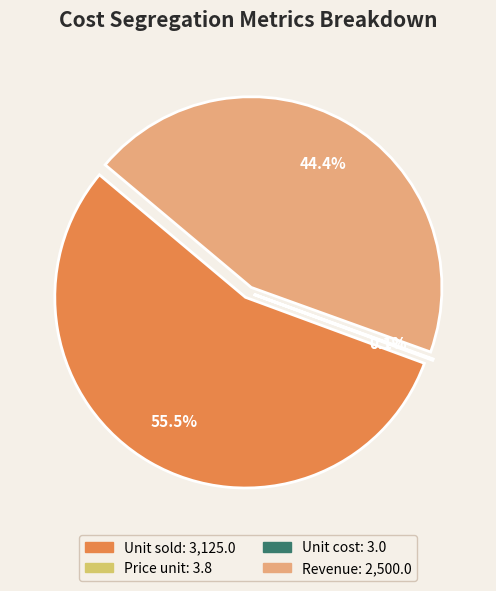

Is the sum of Price unit and Unit sold greater than half?

Yes